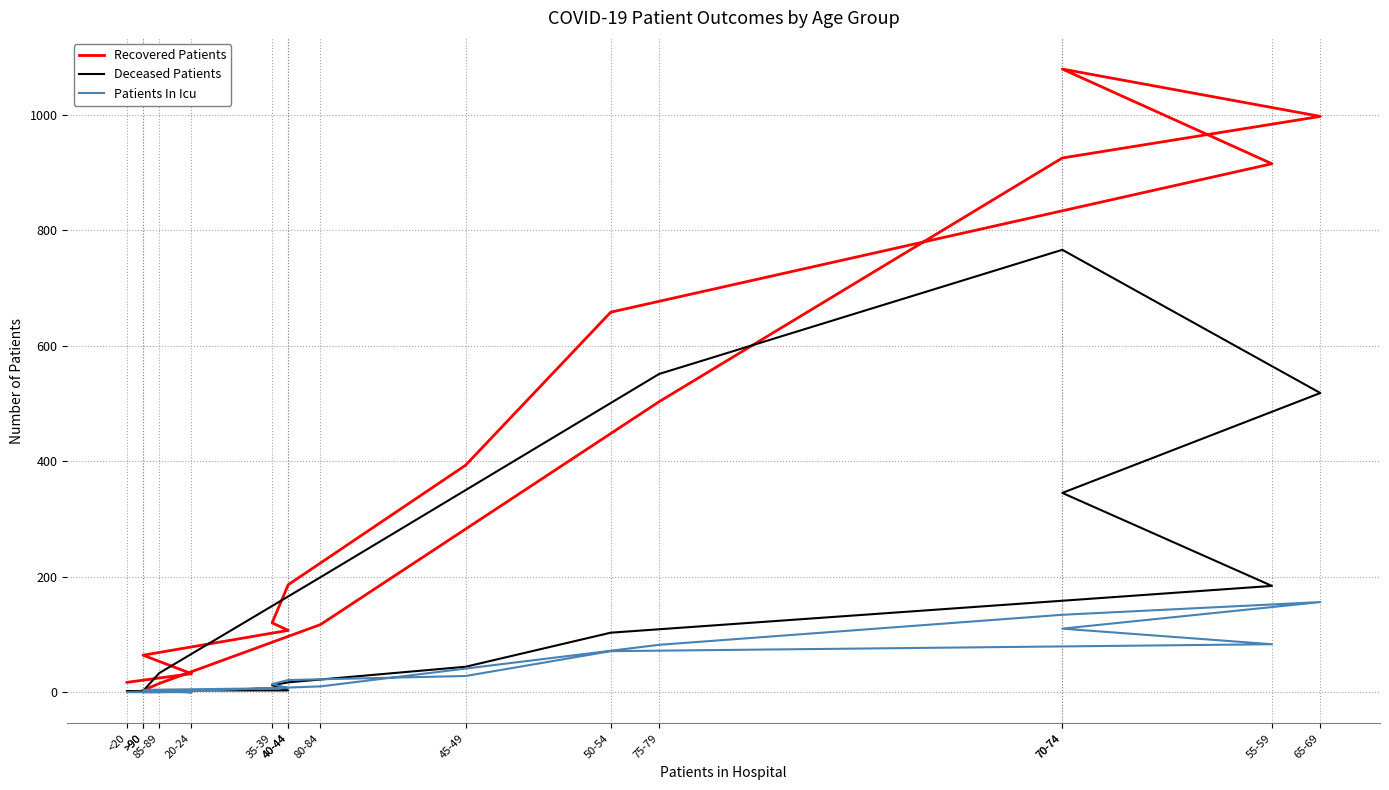

What is the spread (max minus min) of values at 40-44?

104